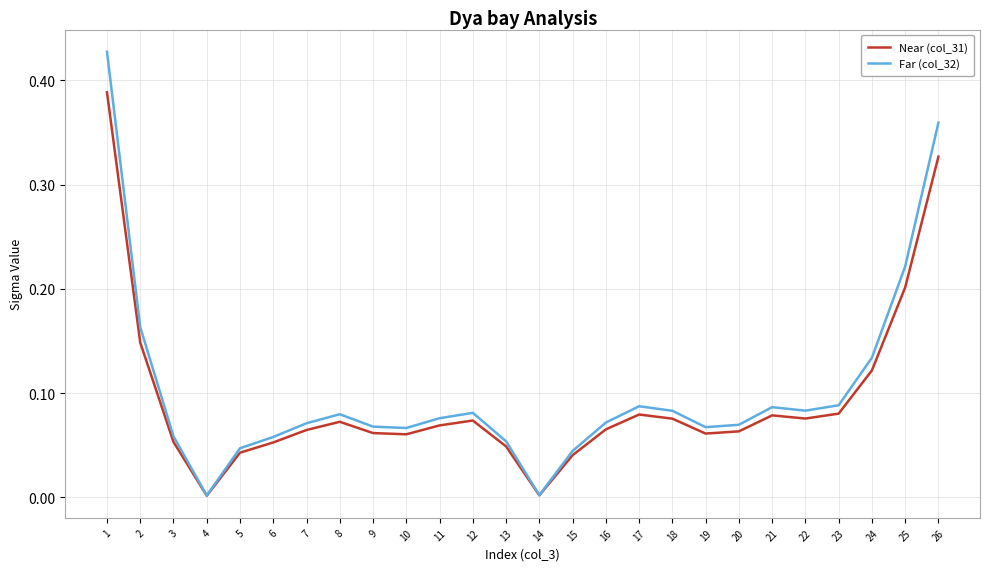

Is it true that Far (col_32) equals 0.0 at 3?

False